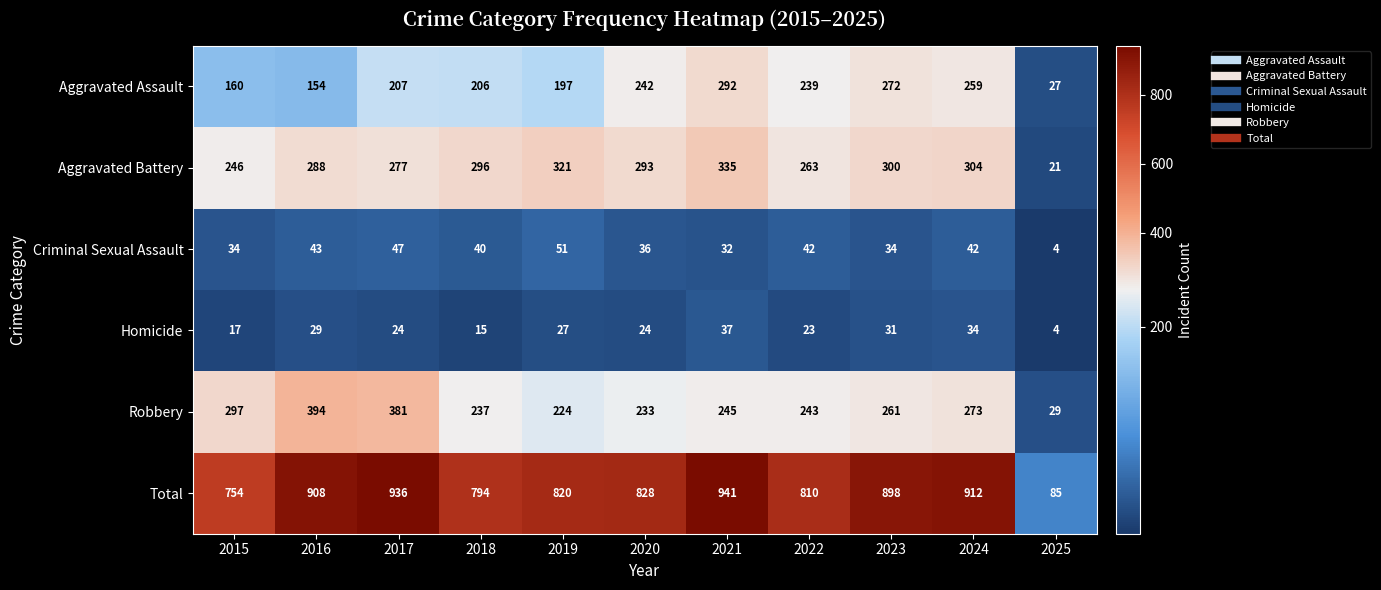

At which label does Homicide reach its peak?

2021